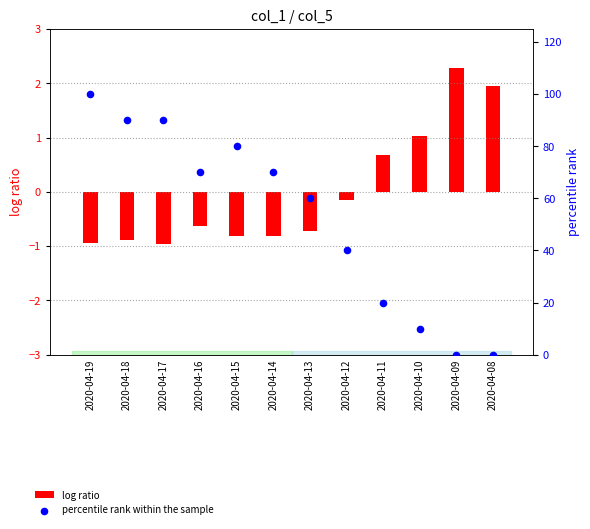

Which series contains the lowest Y value?

log ratio